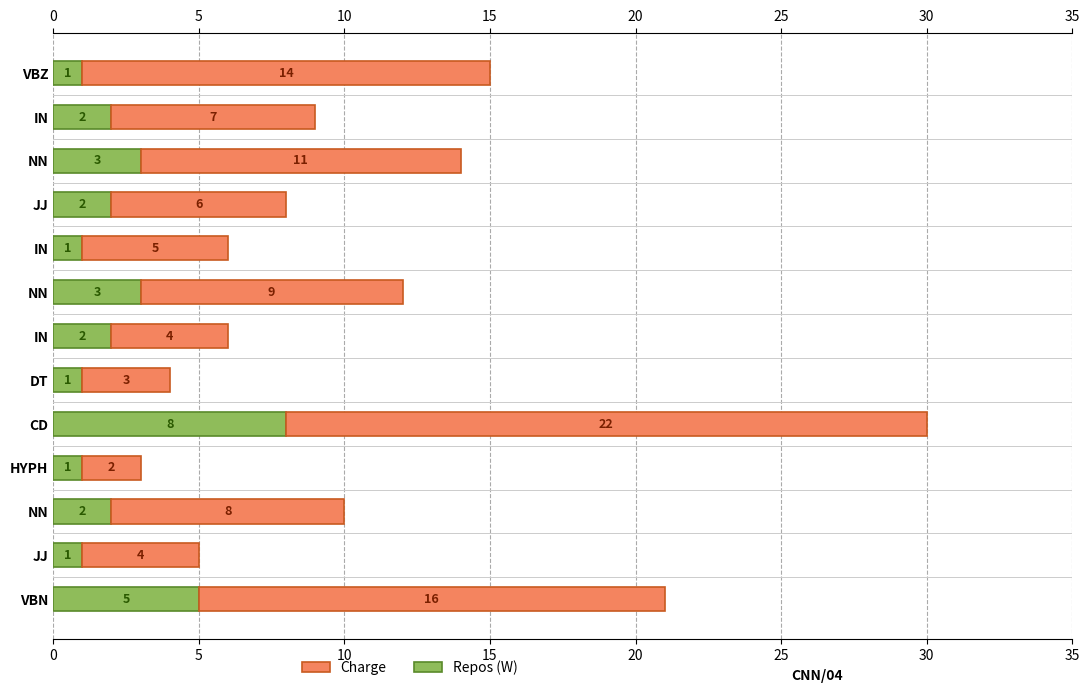

What is the difference between the maximum and second lowest values in the Charge series?

19